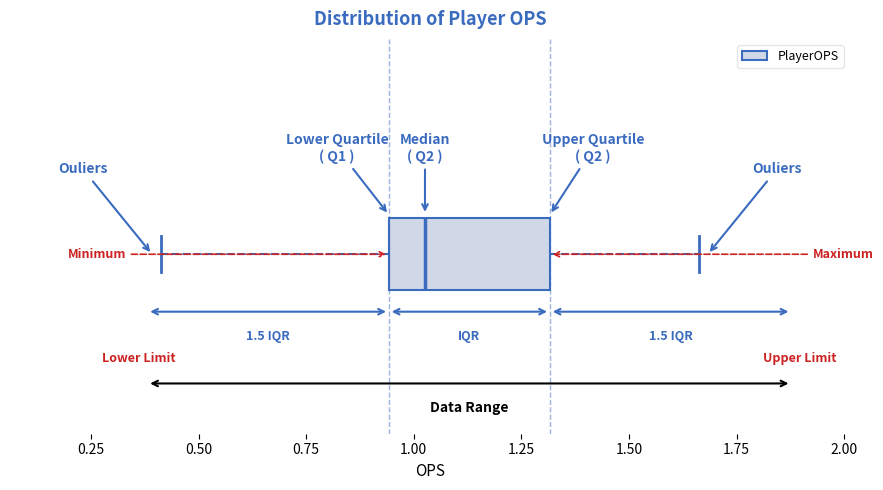

Transcribe this box plot: give where the median line is, the range the box spans, and where the two whiskers end, as read against the x-axis. The values are not printed on the chart, so give them approximately, as read against the axis.

median 1.05, box 0.95 to 1.30, whiskers 0.40 to 1.65